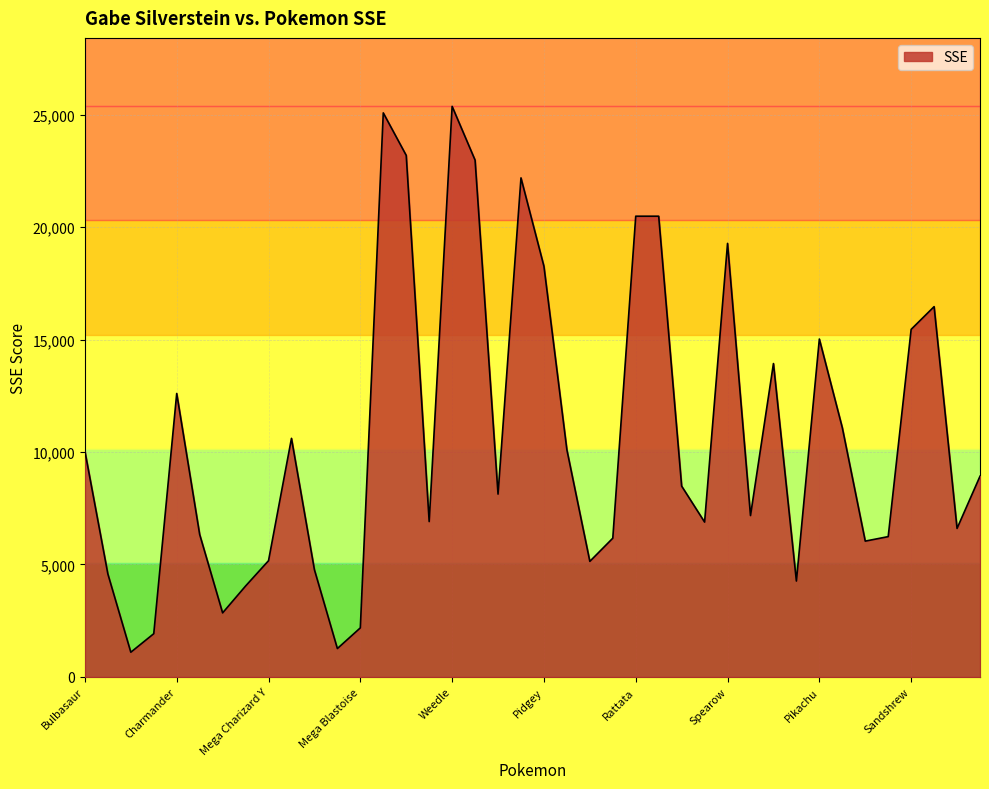

How many lines are shown in the chart?

1